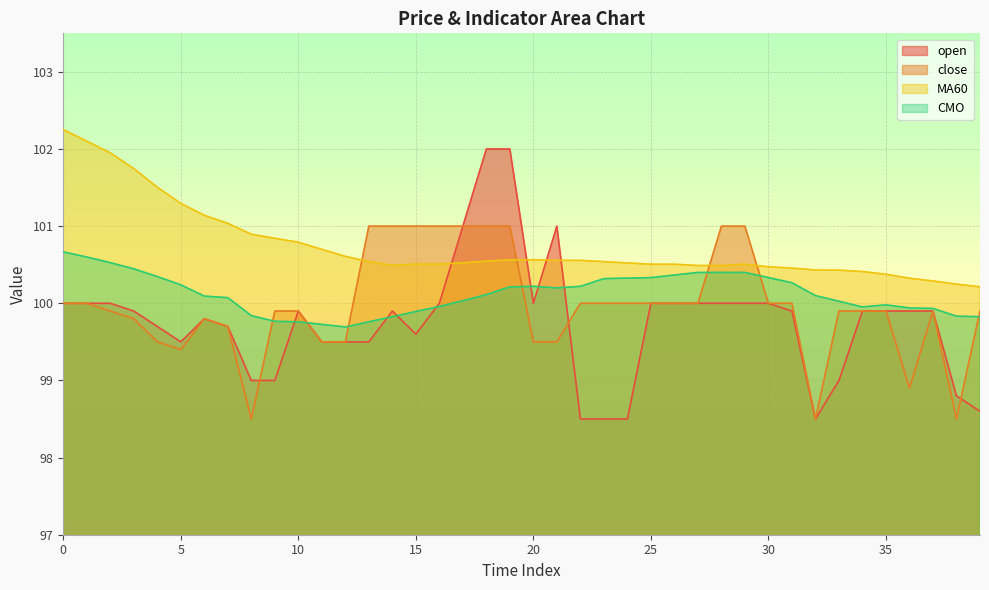

Between 23 and 24, which series saw the biggest shift?

MA60